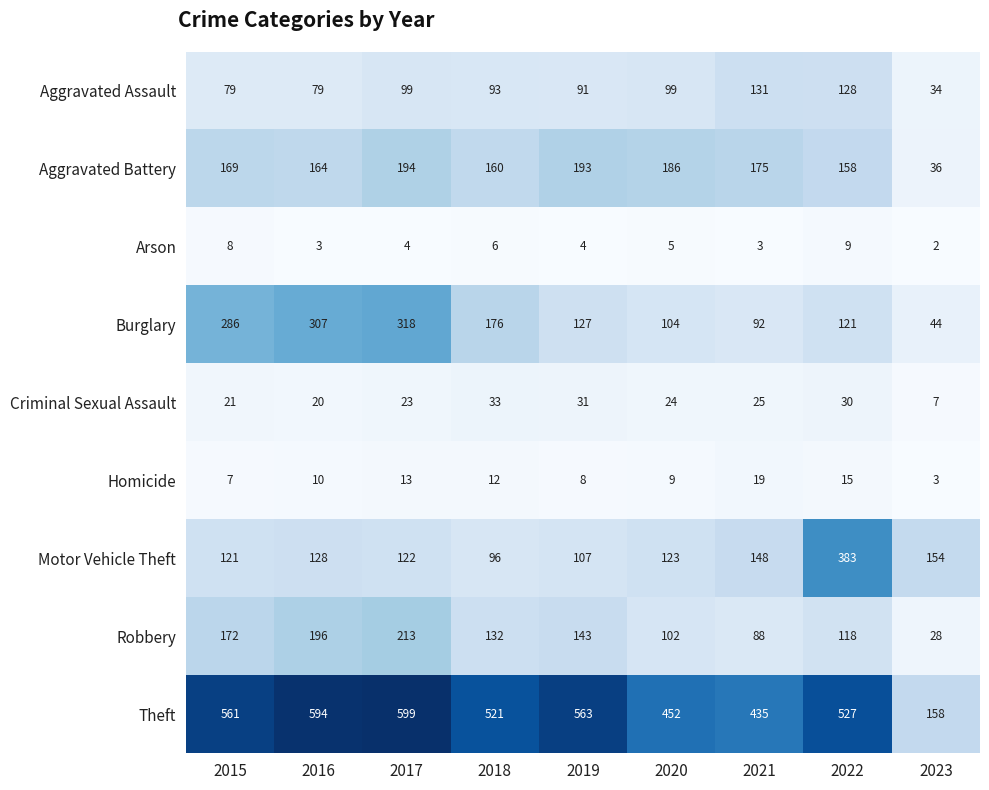

Rank the series by their maximum value, from highest to lowest.

Theft, Motor Vehicle Theft, Burglary, Robbery, Aggravated Battery, Aggravated Assault, Criminal Sexual Assault, Homicide, Arson